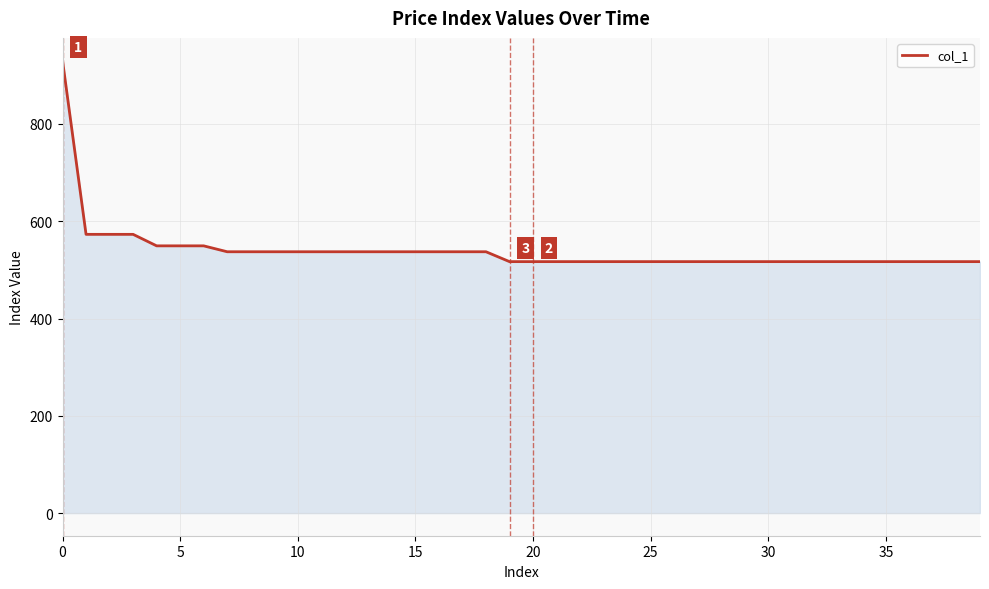

What is the greatest value displayed?

930.4